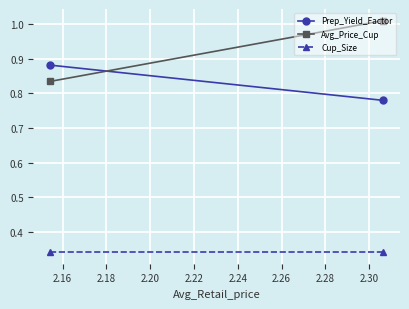

Rank the series by their maximum value, from lowest to highest.

Cup_Size, Prep_Yield_Factor, Avg_Price_Cup